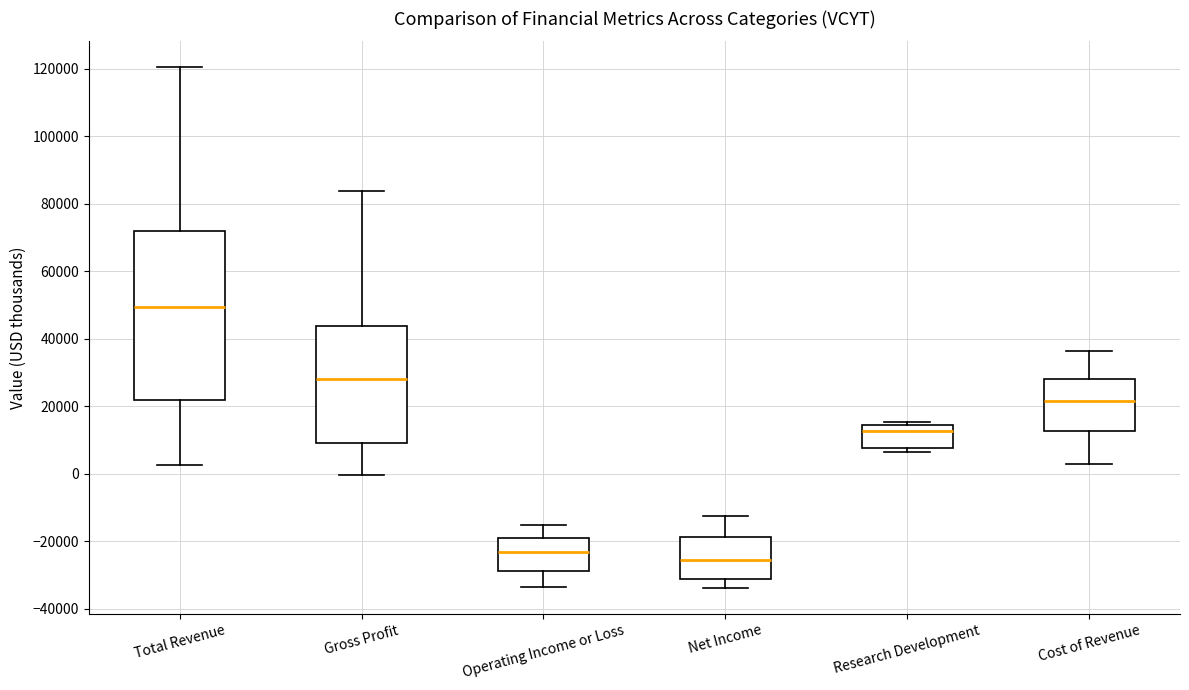

Where does the upper whisker of the box for Gross Profit end on the y-axis? The values are not printed on the chart, so give them approximately, as read against the axis.

84000